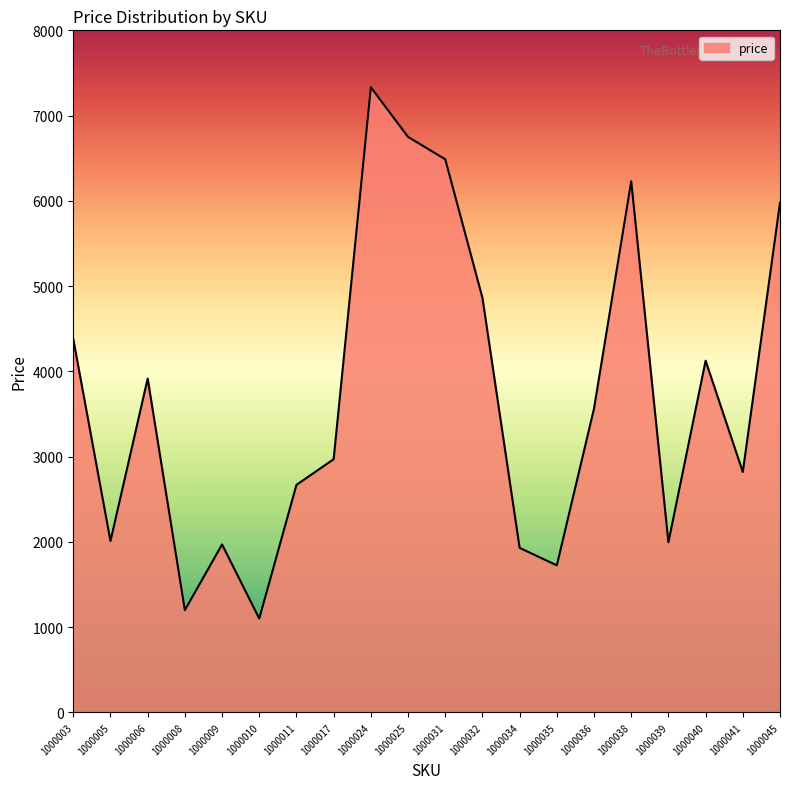

Which label corresponds to the largest value in the chart?

1000024